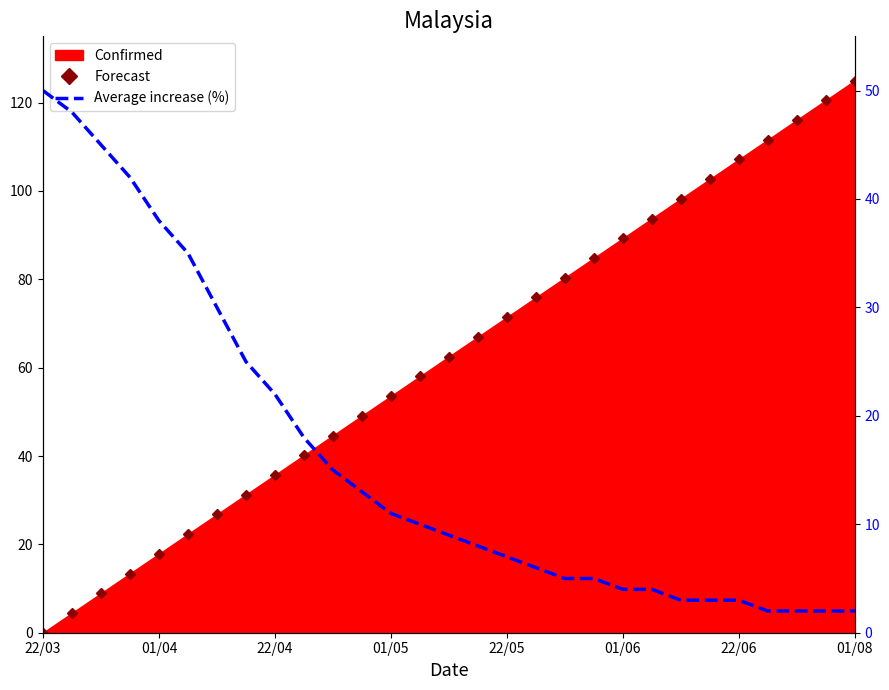

What is the average value of the Average increase (%) series?

16.1